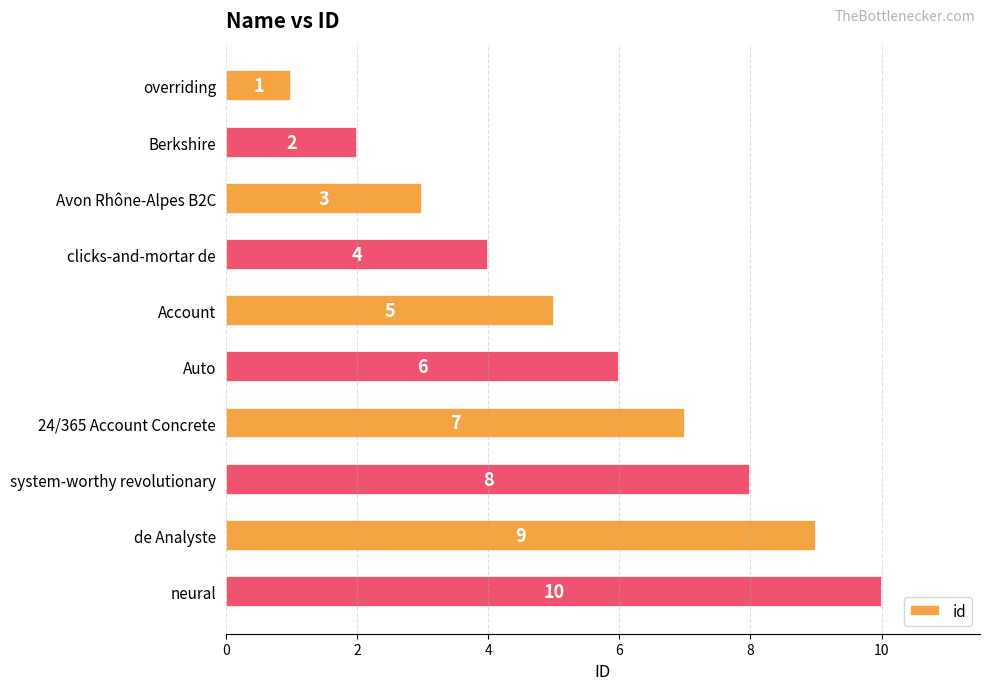

What is the smallest value displayed?

1